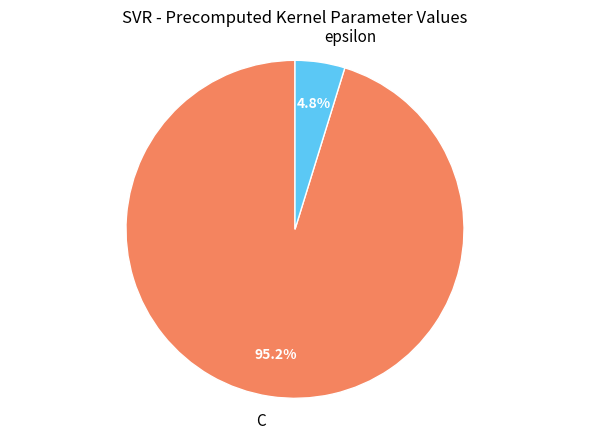

To the nearest percent, what is the difference between the epsilon and C slice percentages?

90%